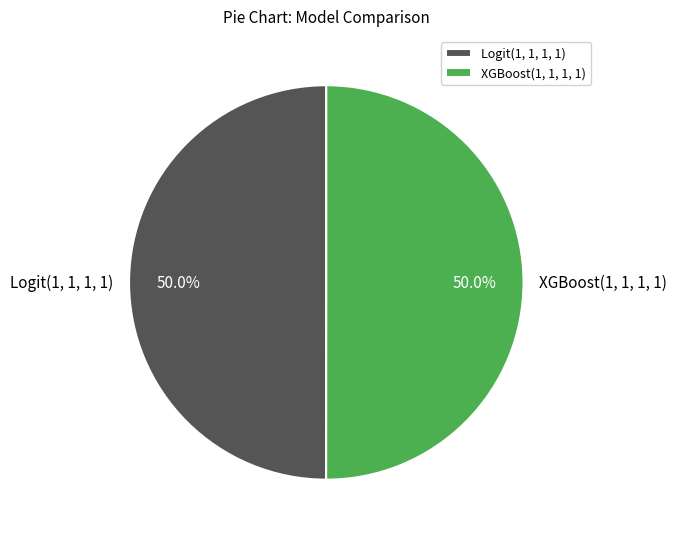

Is the sum of XGBoost(1, 1, 1, 1) and Logit(1, 1, 1, 1) greater than half?

Yes